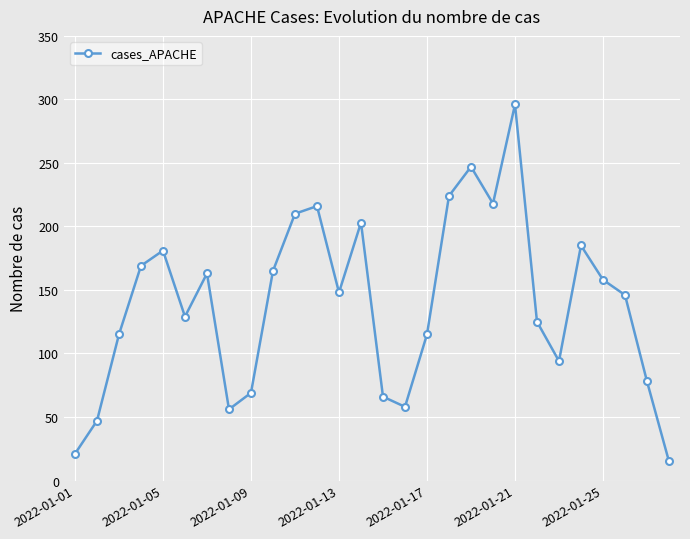

What is the value of the 3rd point from the left?

115